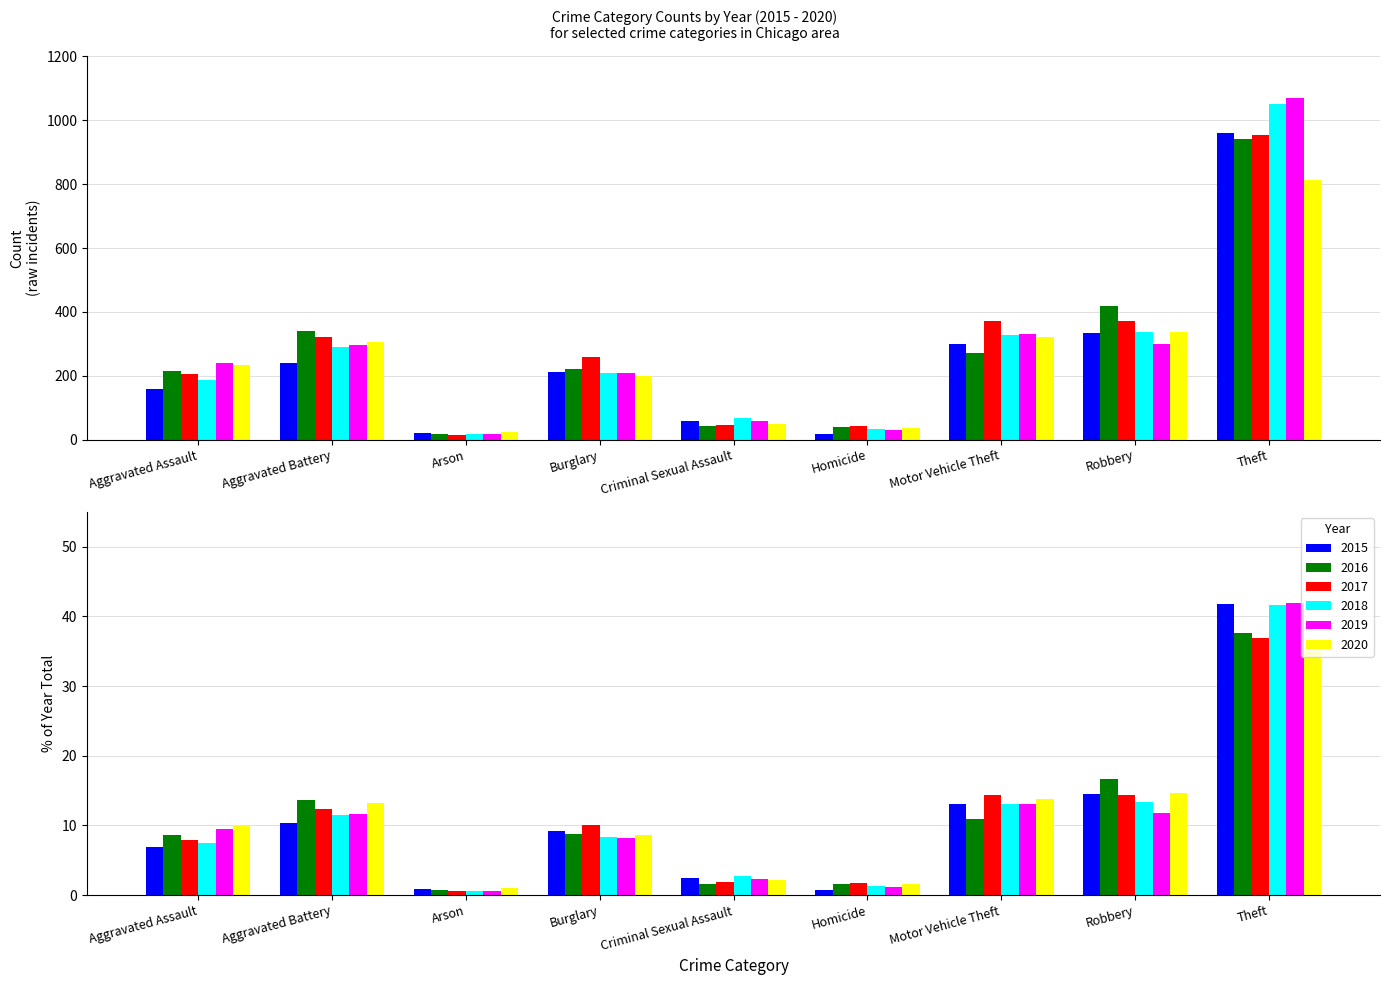

At which category is the sum across all series the highest?

Theft